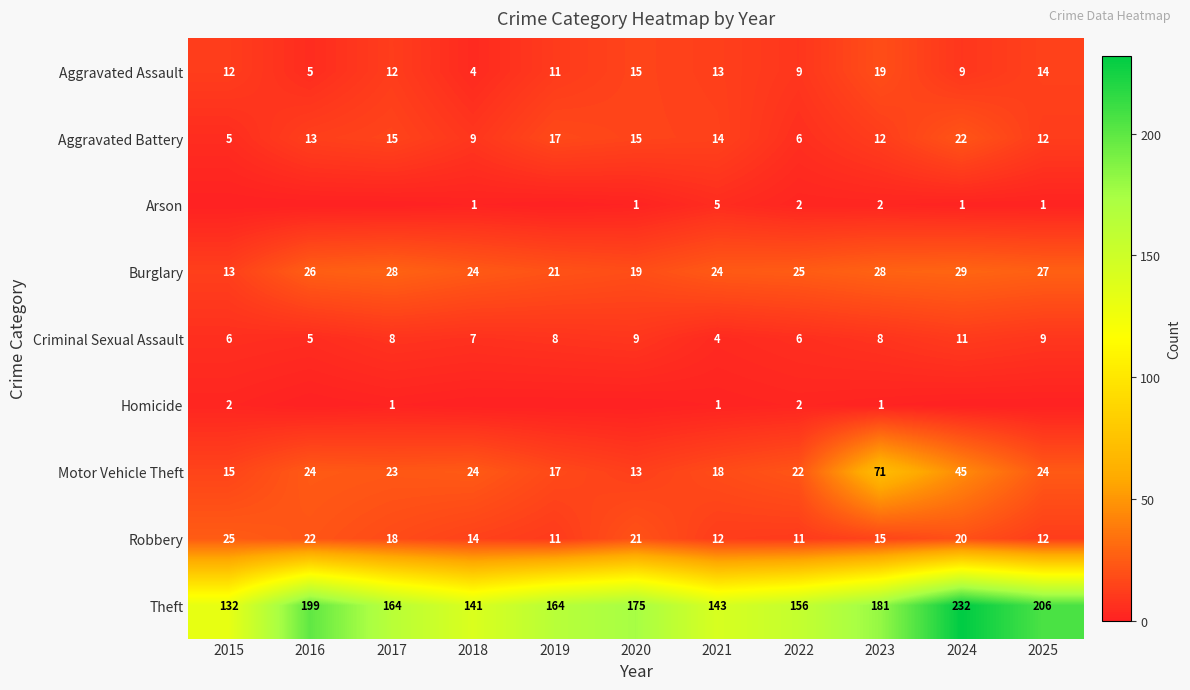

Rank the series at 2021 from highest to lowest value.

Theft, Burglary, Motor Vehicle Theft, Aggravated Battery, Aggravated Assault, Robbery, Arson, Criminal Sexual Assault, Homicide